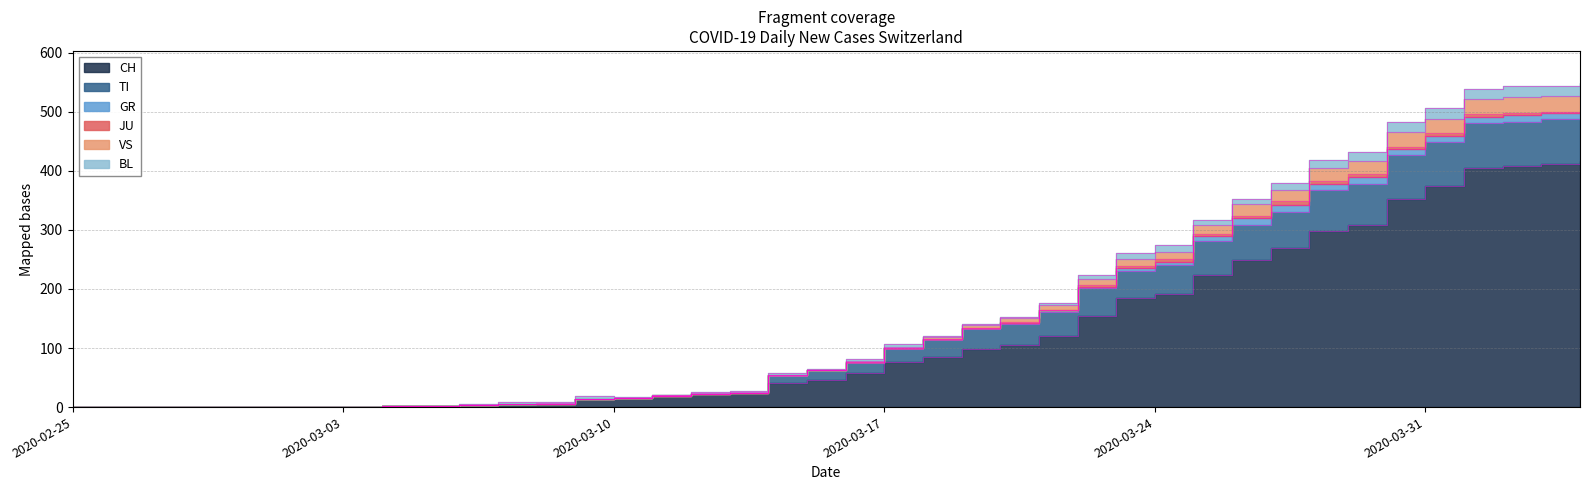

The TI series shows 1 at 2020-03-05. True or false?

True